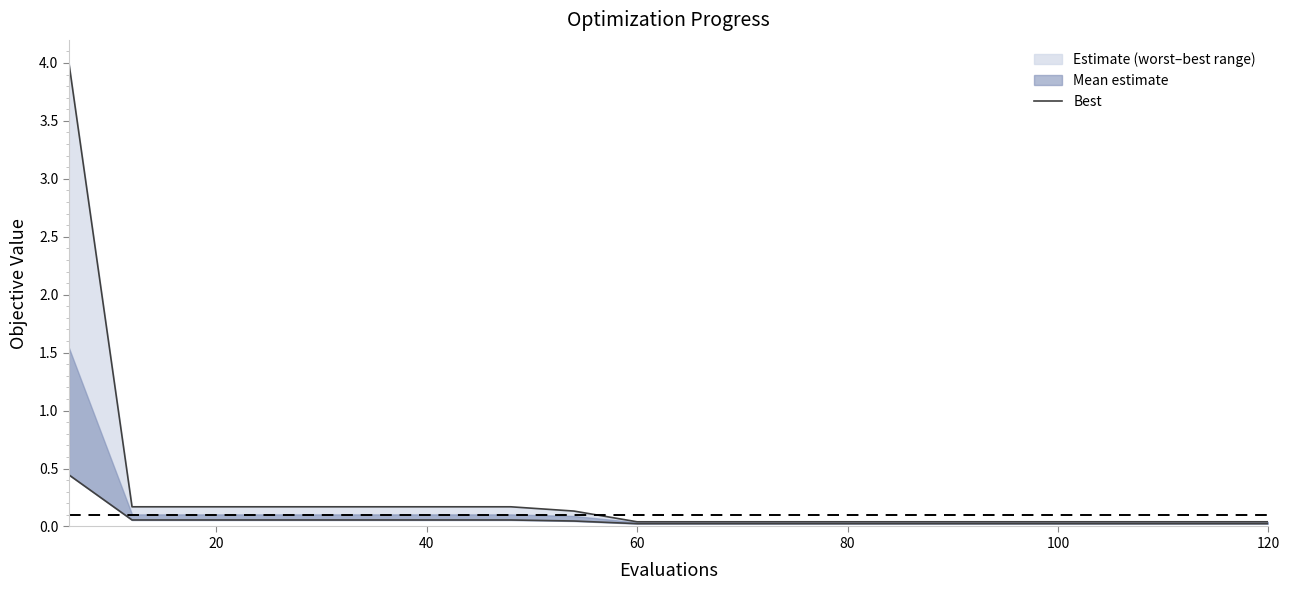

Does the chart display data point markers on the line(s)?

No